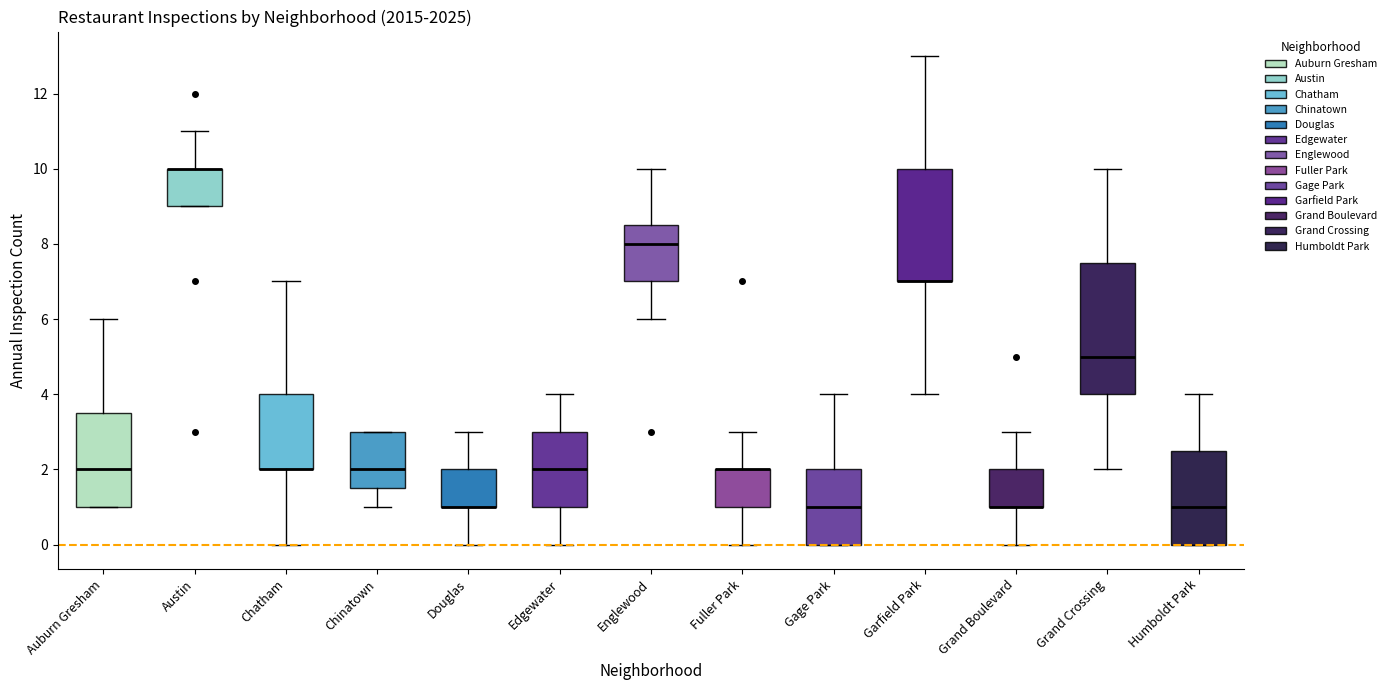

Where is the lower edge of the box for Chinatown on the y-axis? The values are not printed on the chart, so give them approximately, as read against the axis.

1.6